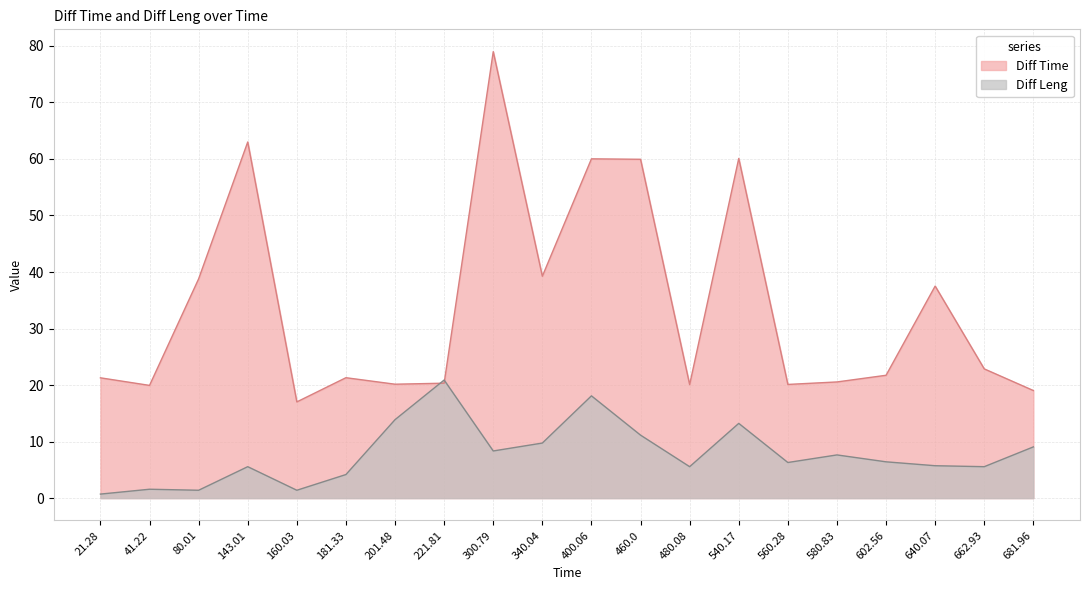

At which category is the sum across all series the highest?

300.79